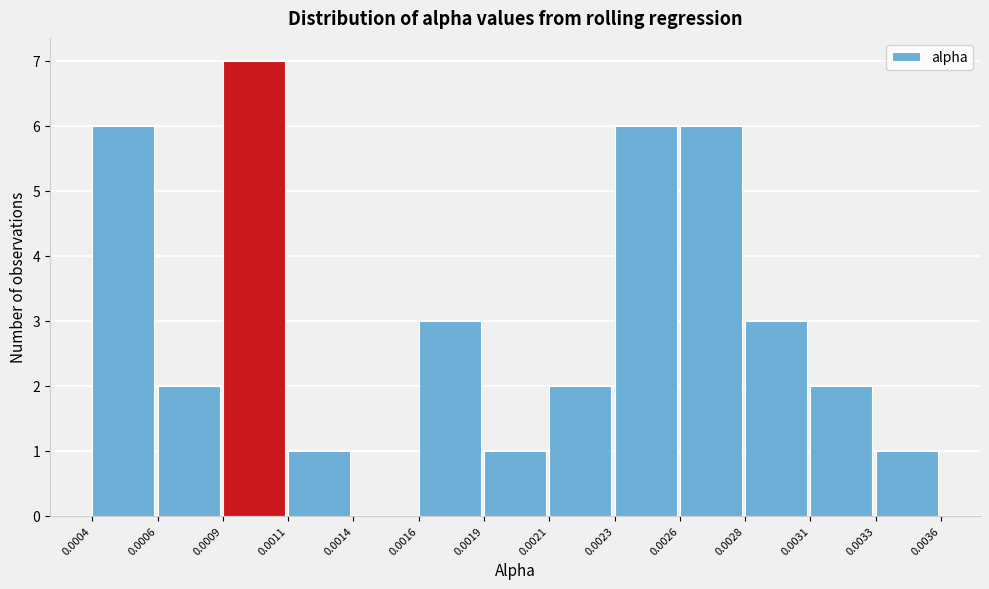

Reading left to right, what are all the values shown in this chart?

0.0004=6	0.0006=2	0.0009=7	0.0011=1	0.0014=0	0.0016=3	0.0019=1	0.0021=2	0.0023=6	0.0026=6	0.0028=3	0.0031=2	0.0033=1